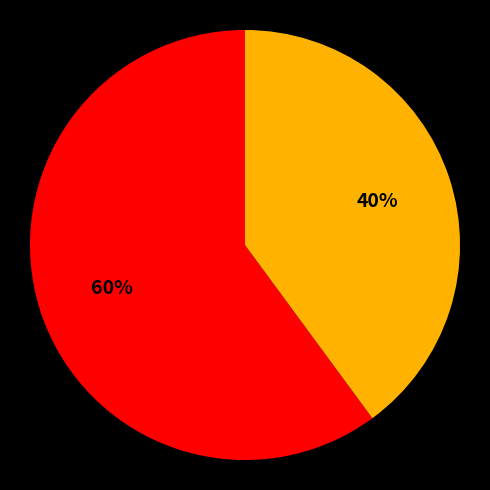

To the nearest percent, what is the average slice percentage?

50%